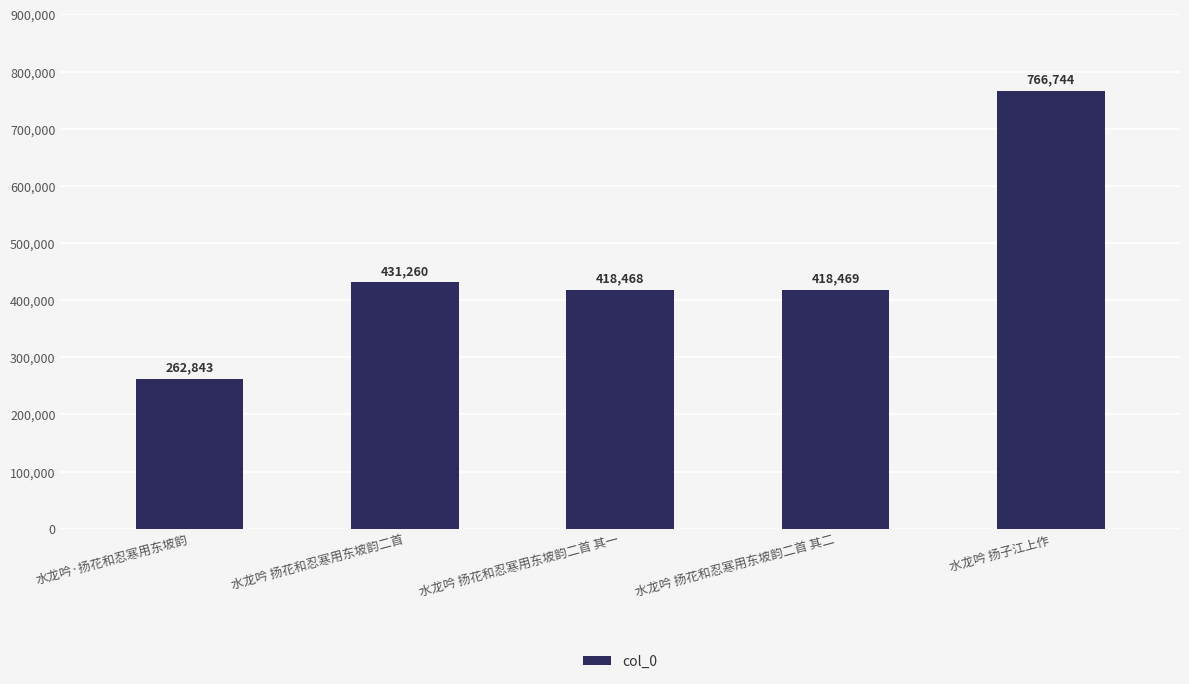

What position from the right is 水龙吟 扬花和忍寒用东坡韵二首 其二?

2